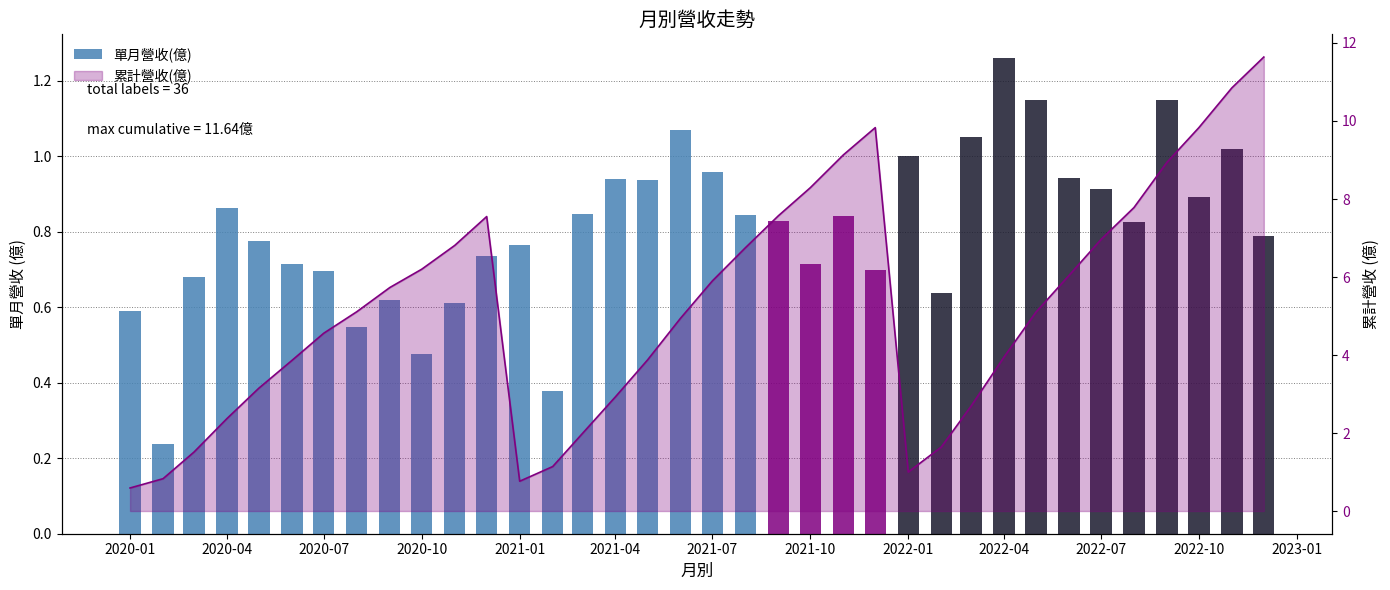

Are the bars horizontal?

No